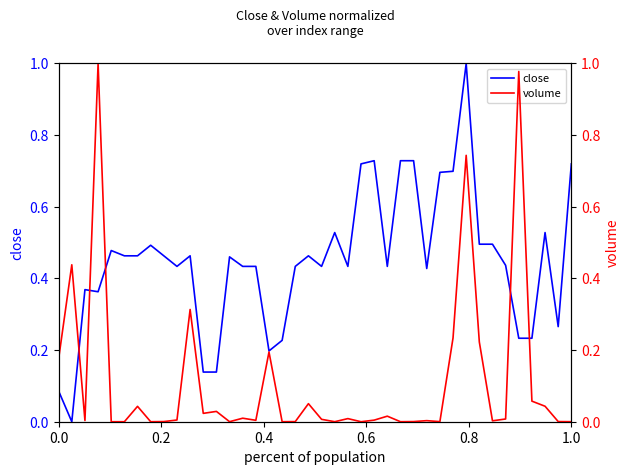

Rank the series by their average value, from lowest to highest.

volume, close